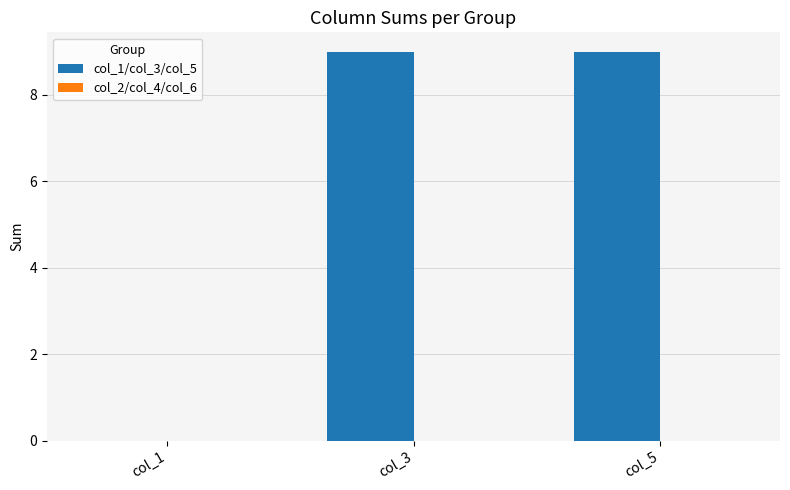

At which label is the value closest to 4?

col_1